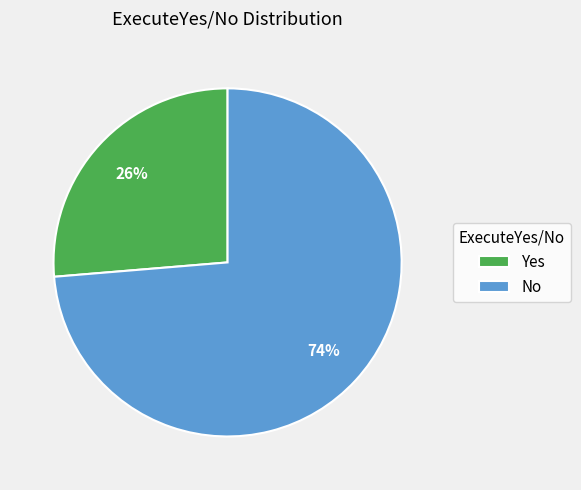

Combined, do Yes and No account for over 50%?

Yes